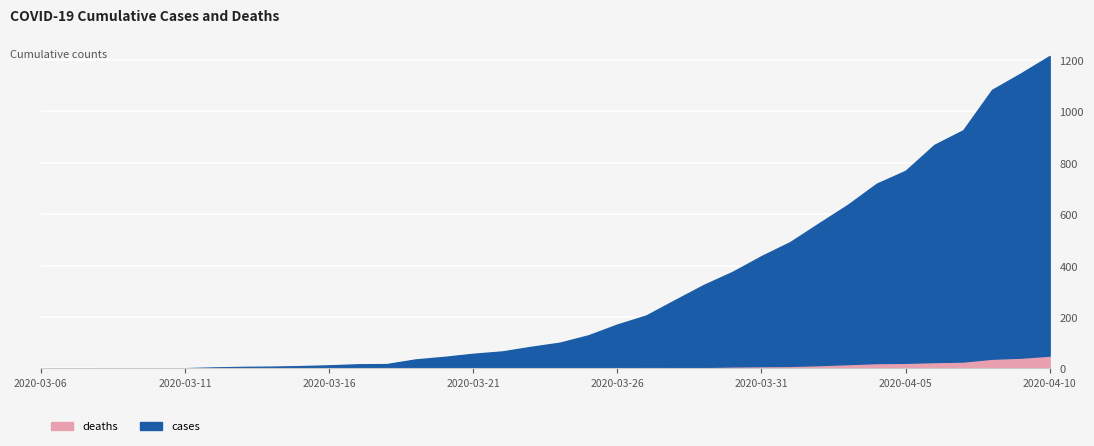

At which category is the sum across all series the highest?

2020-04-10